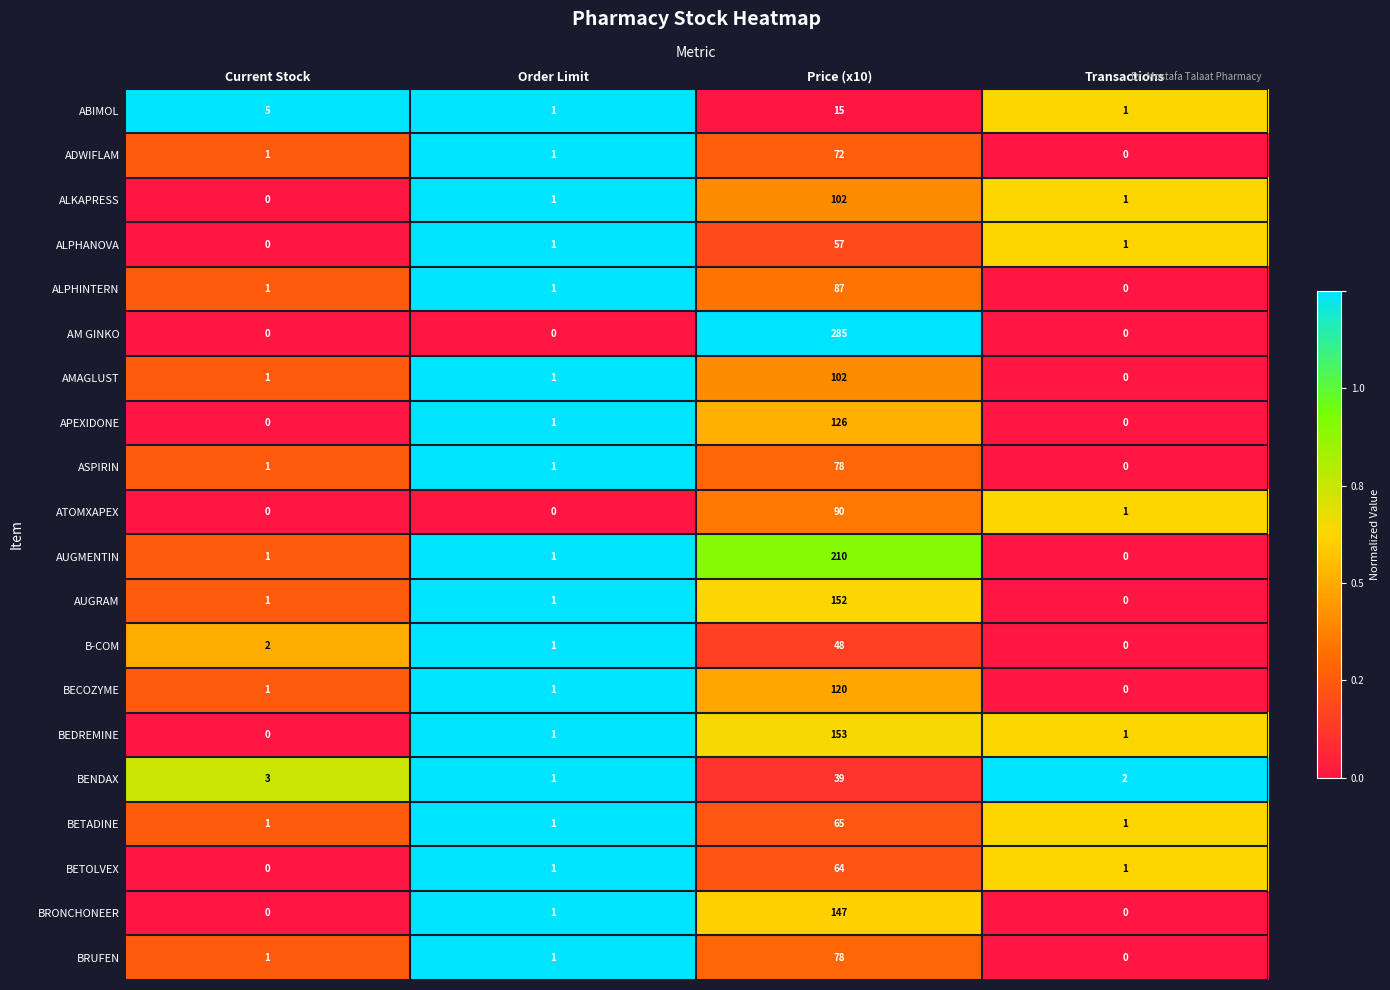

Count the number of data series in this chart.

20